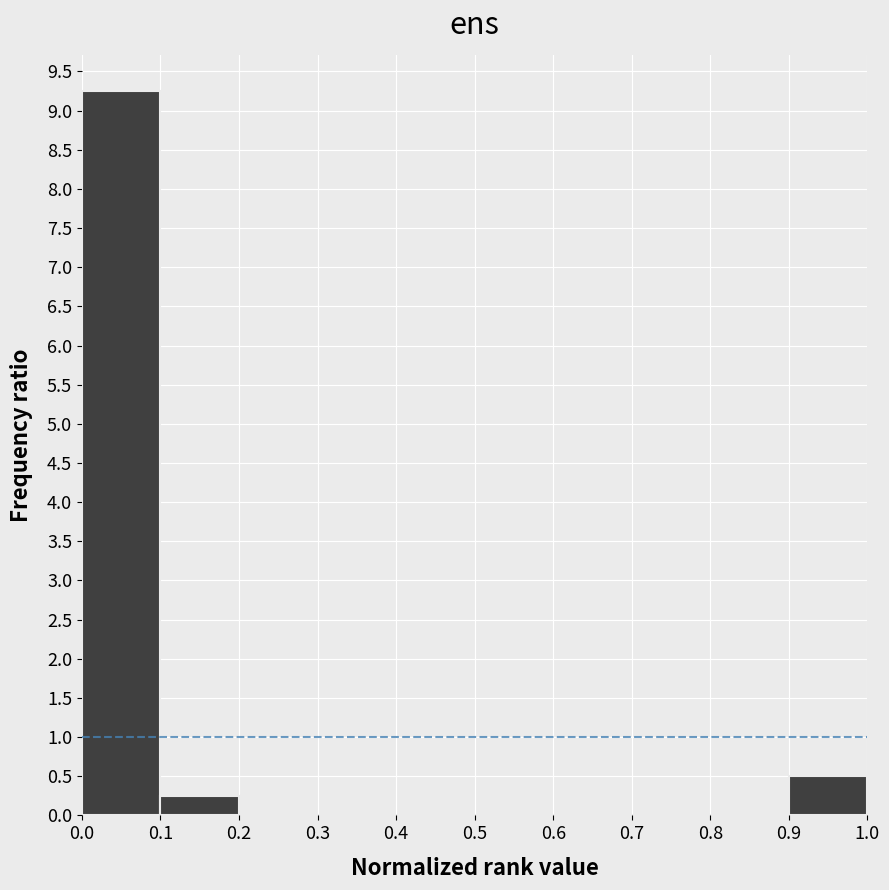

How tall is the bar that spans 0.1 to 0.2 on the x-axis? The values are not printed on the chart, so give them approximately, as read against the axis.

0.25